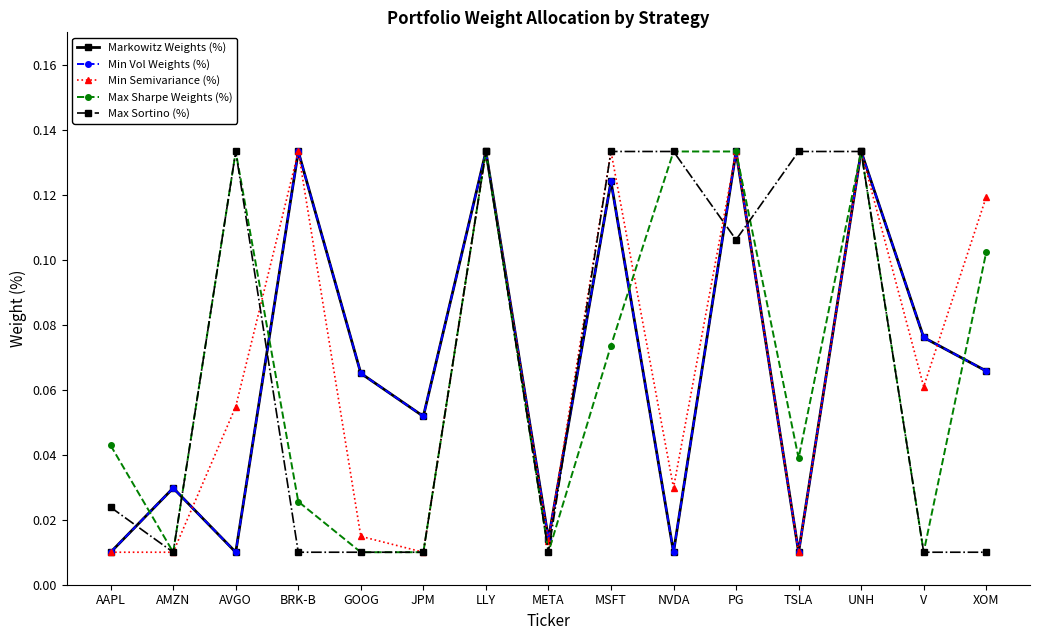

The Min Vol Weights (%) series shows 0.1 at JPM. True or false?

True